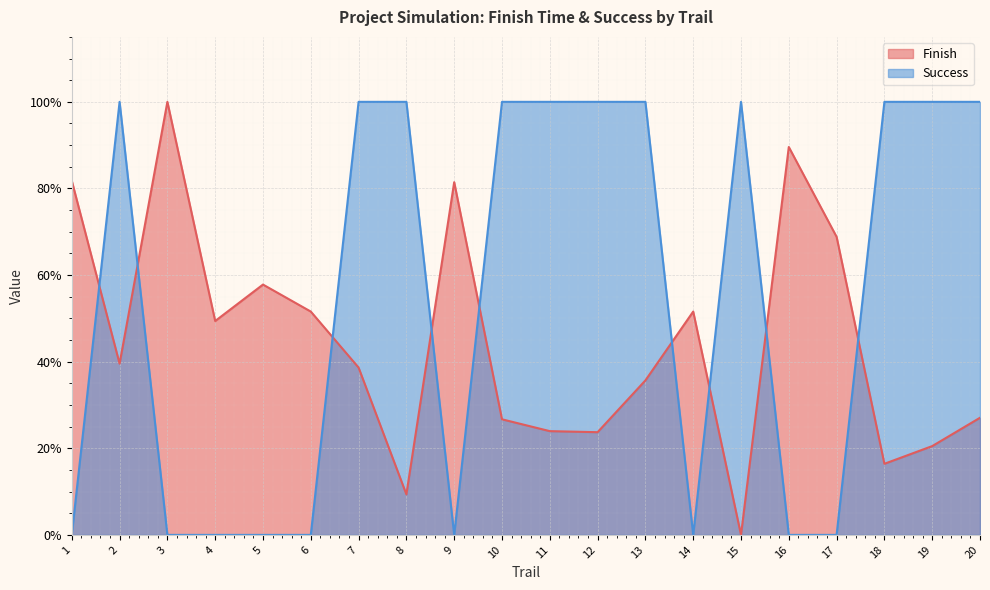

What is the difference between the highest and lowest values at 5?

0.6